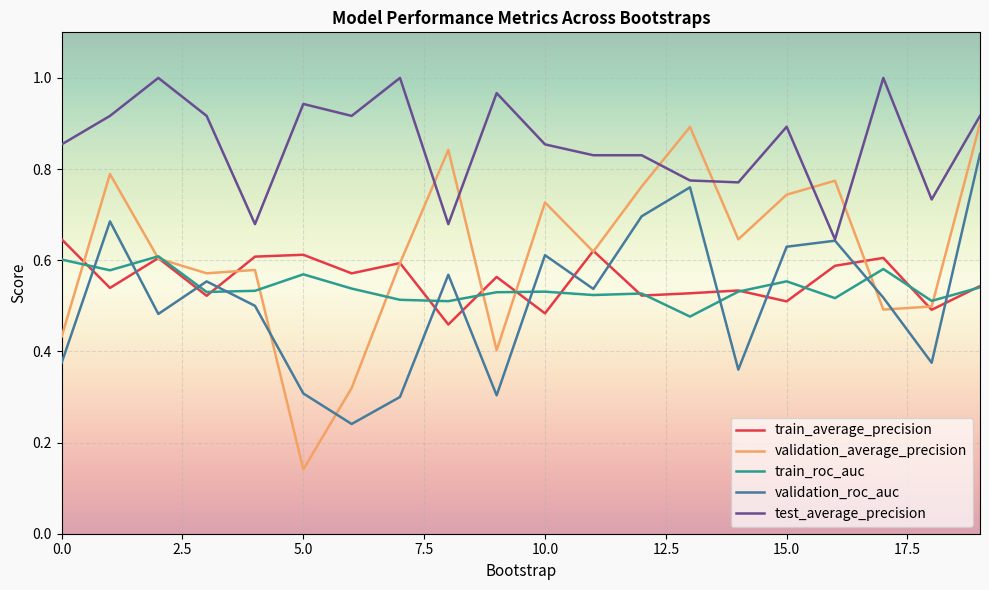

Which series has the largest range (max minus min)?

validation_average_precision